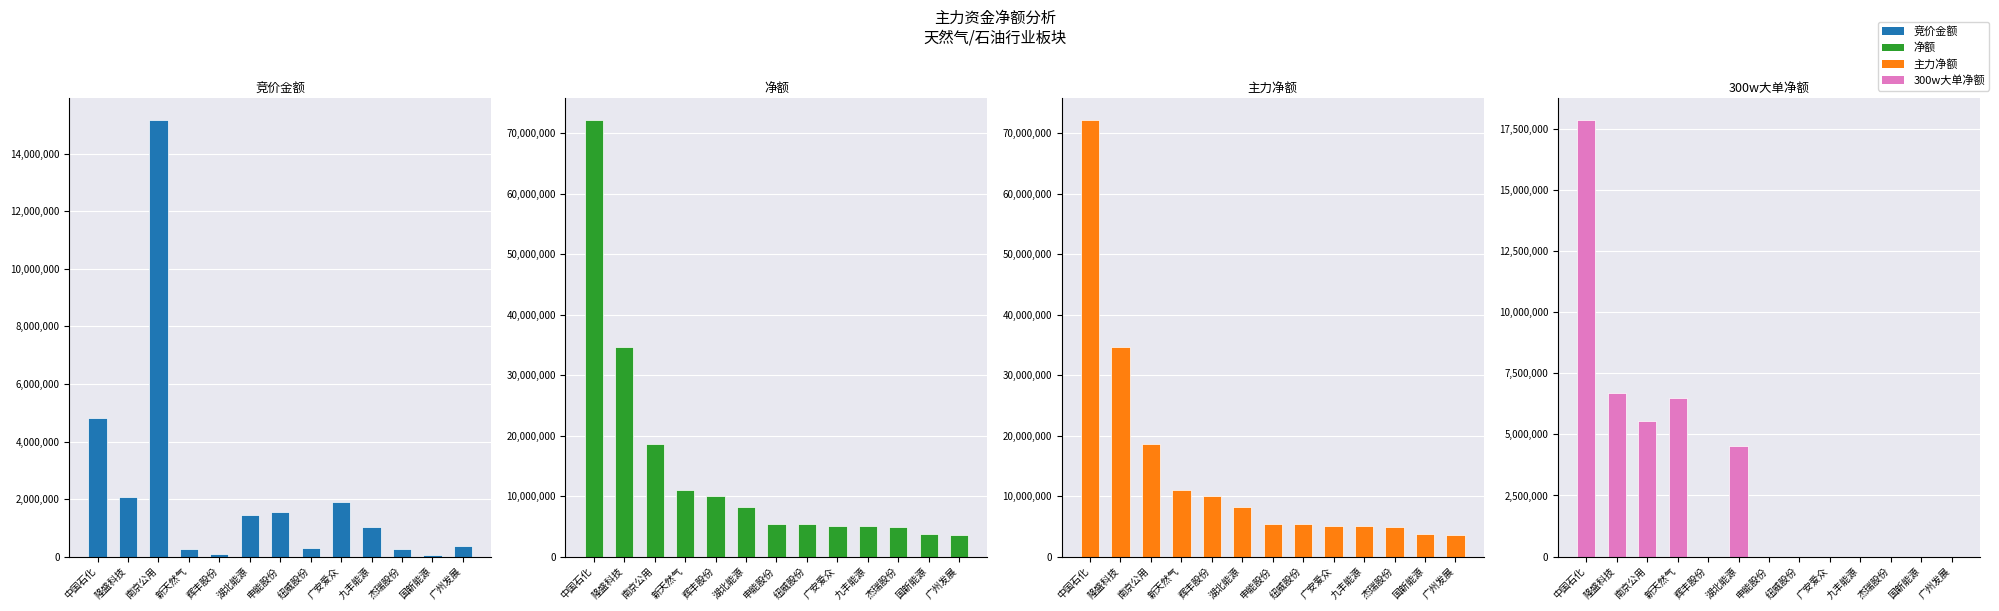

What is the difference between the highest and lowest values at 新天然气?

10763624